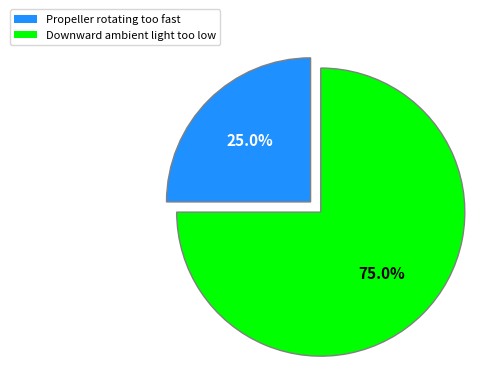

How many segments does this pie chart have?

2